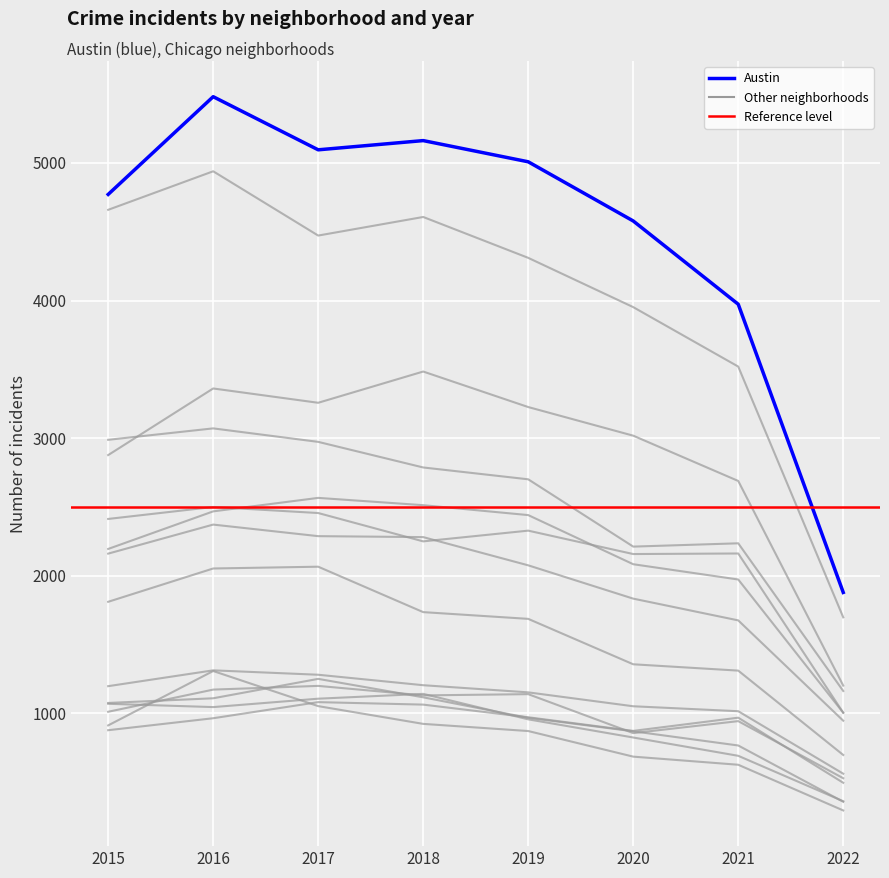

At which category does the chart reach its minimum across all series?

2022